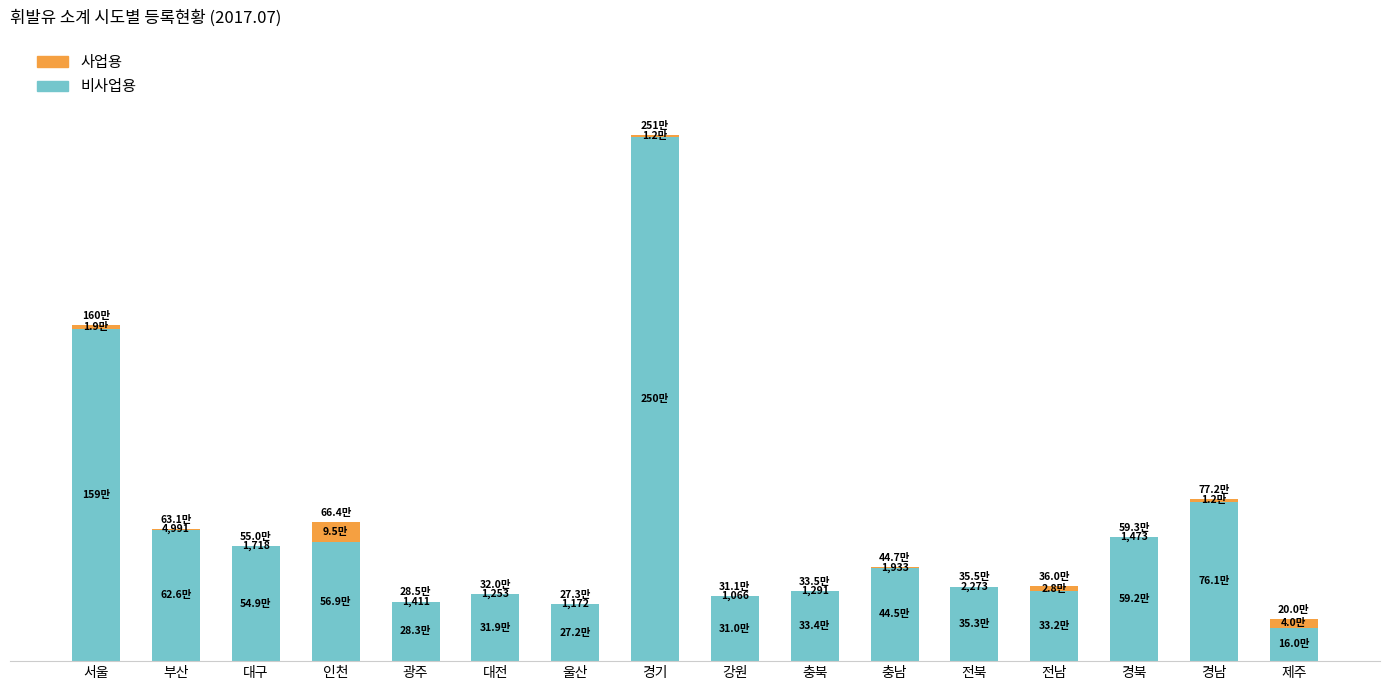

What are all the series names shown in the legend?

사업용, 비사업용